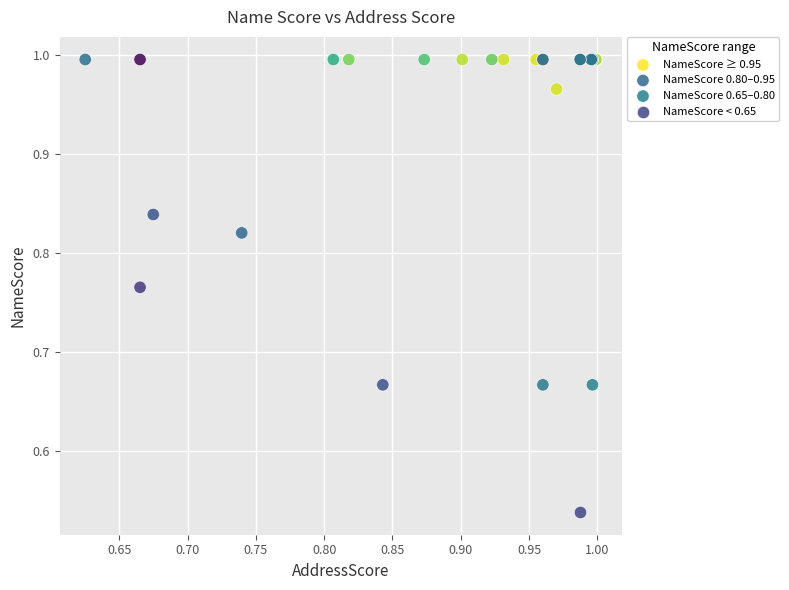

Which series reaches the maximum Y coordinate?

NameScore ≥ 0.95